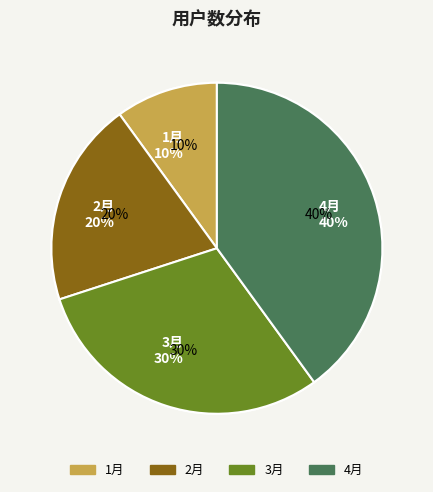

How many slices are in this pie chart?

4